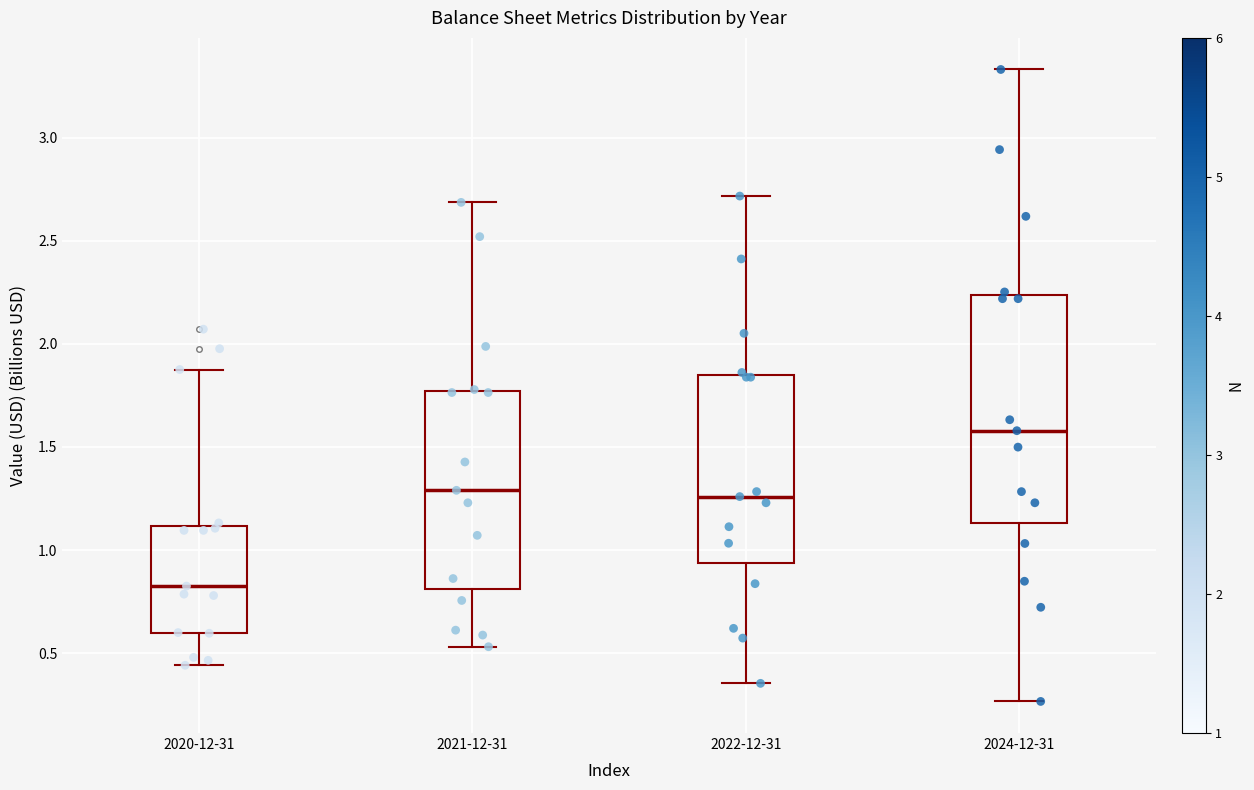

Where does the median line of the box for 2021-12-31 sit on the y-axis? The values are not printed on the chart, so give them approximately, as read against the axis.

1.30